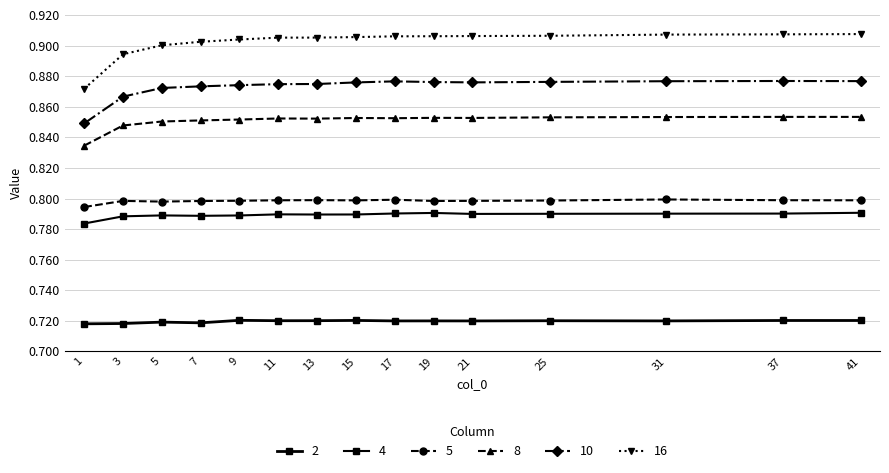

Is this an area chart (filled region under the line)?

No